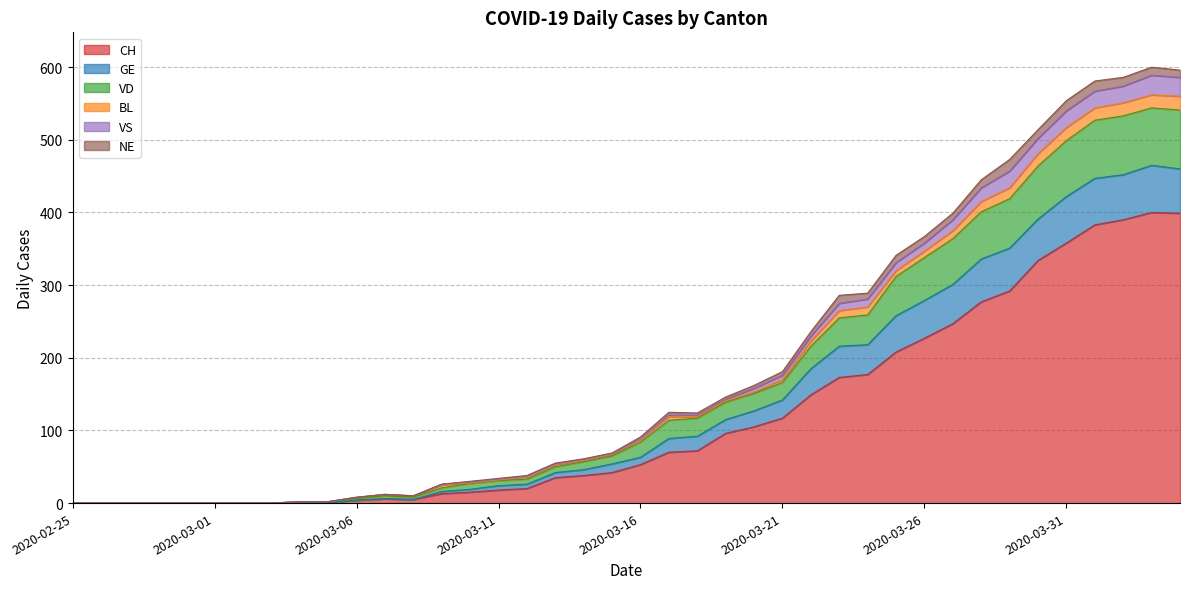

Between 2020-03-18 and 2020-03-19, which series saw the biggest shift?

CH